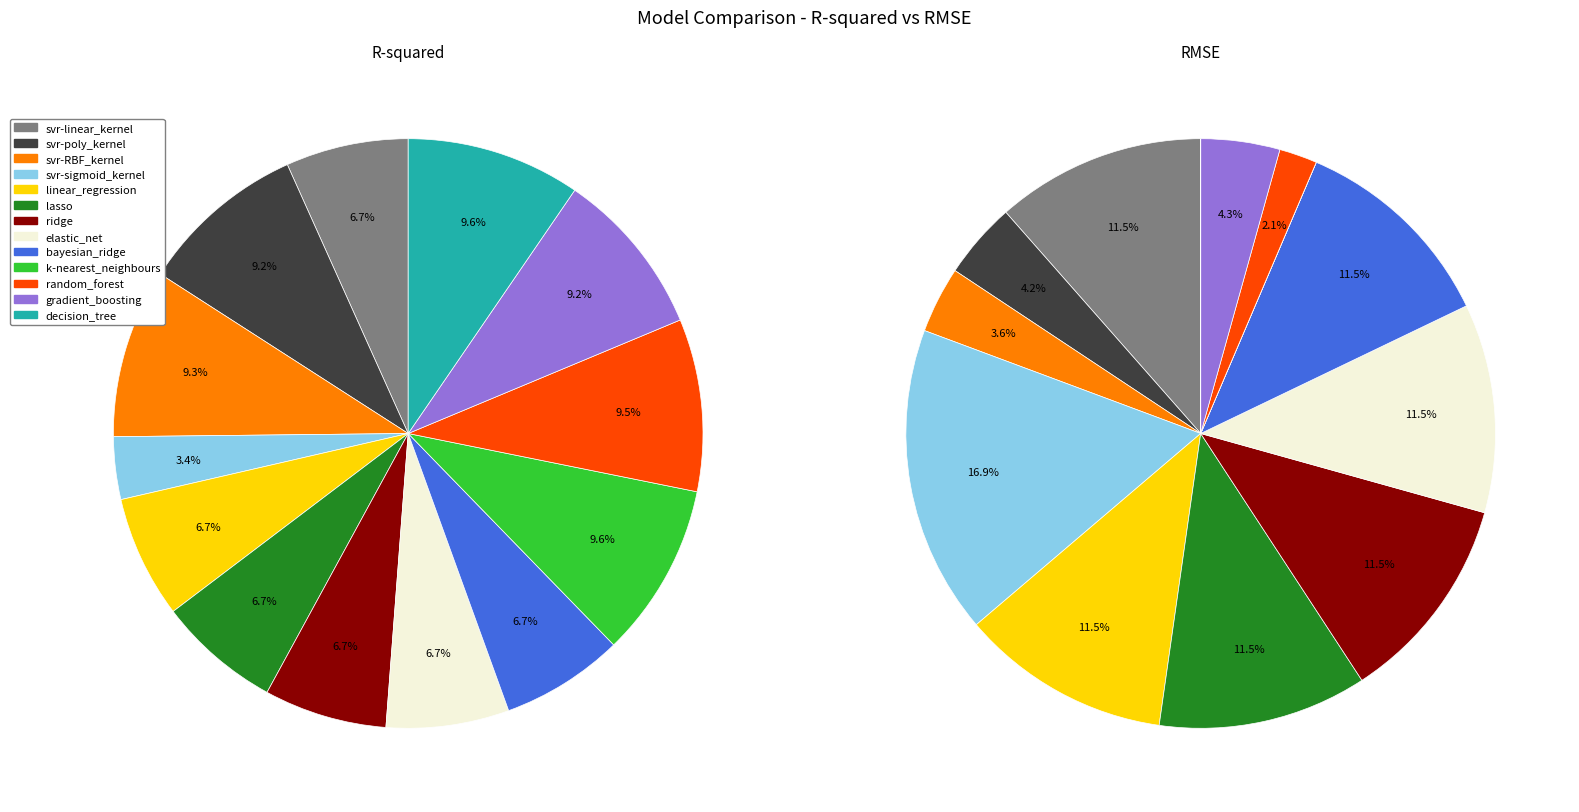

Is there any slice that represents more than half of the pie?

No